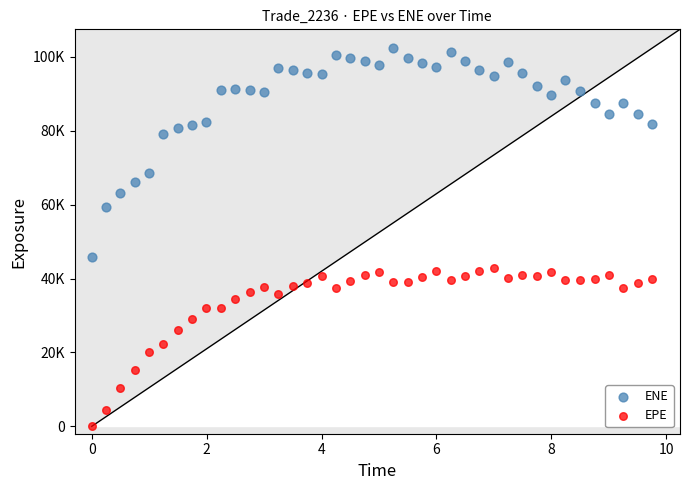

Which series has the widest spread of Y values?

ENE